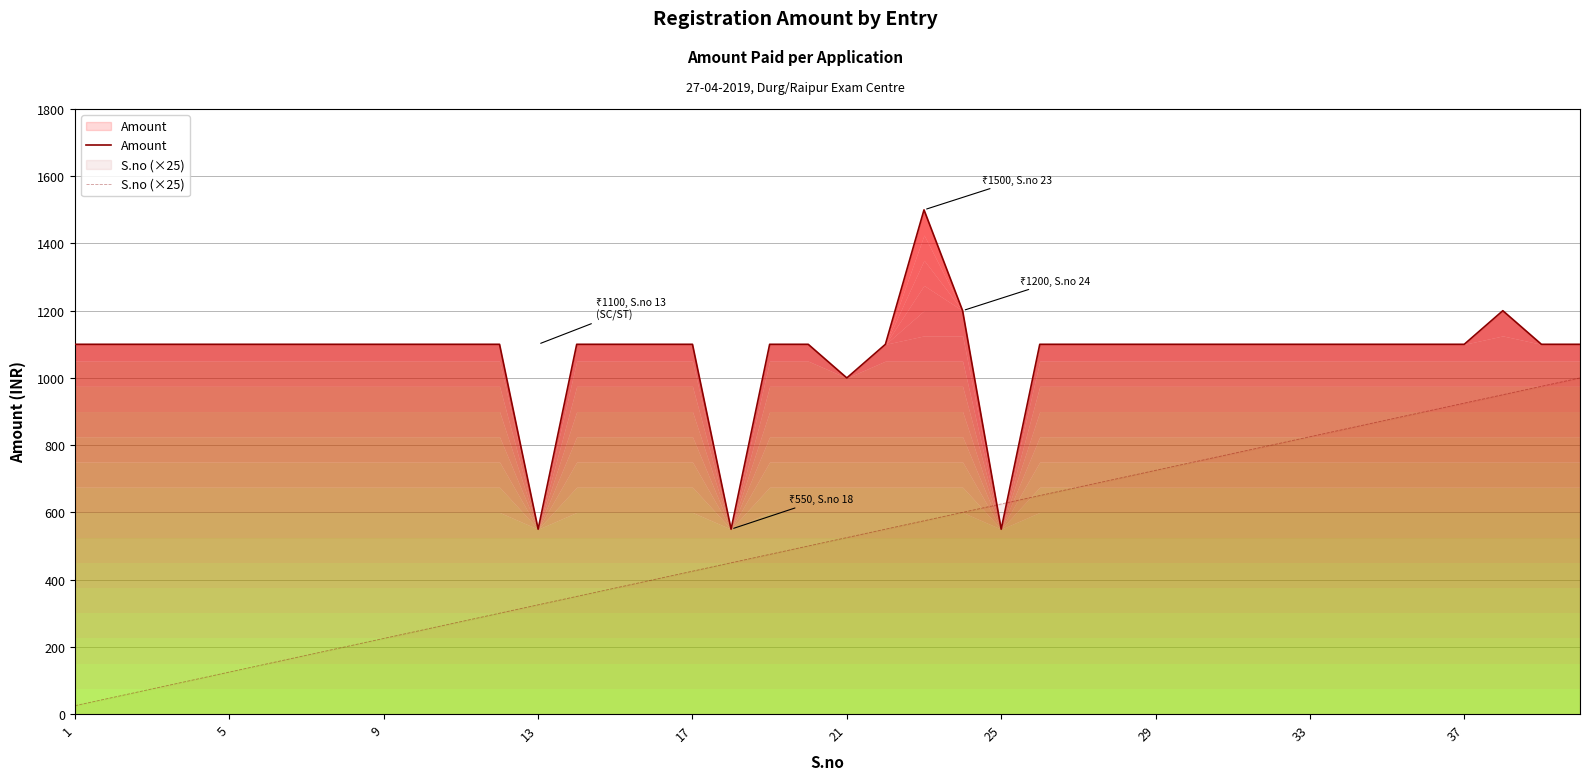

What is the greatest value displayed?

1500